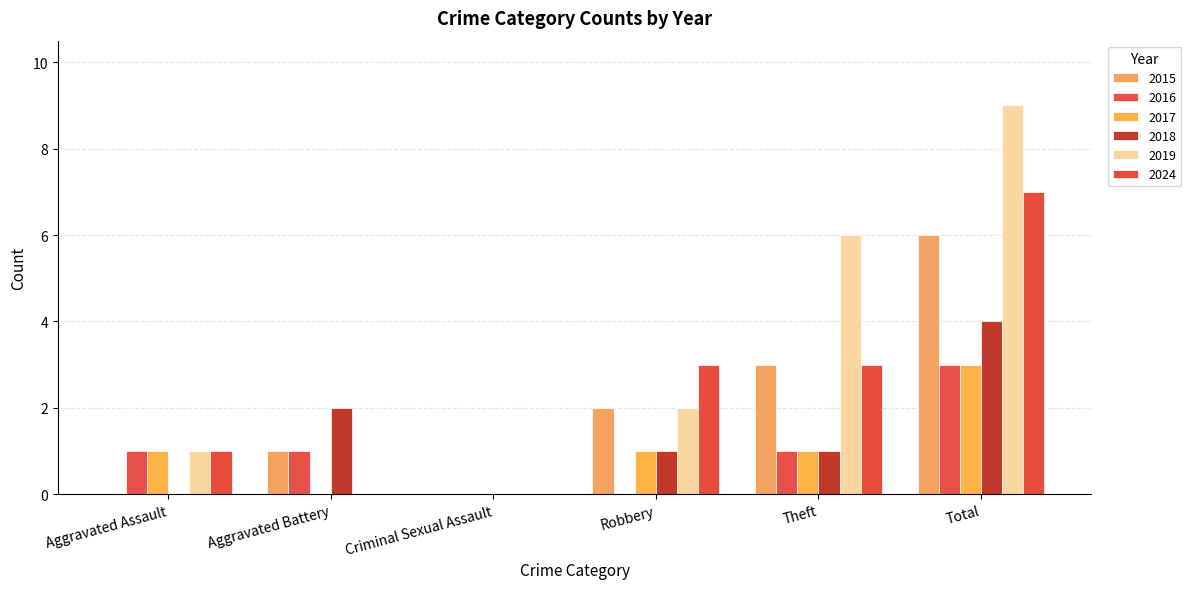

Count the number of categories in the chart.

6